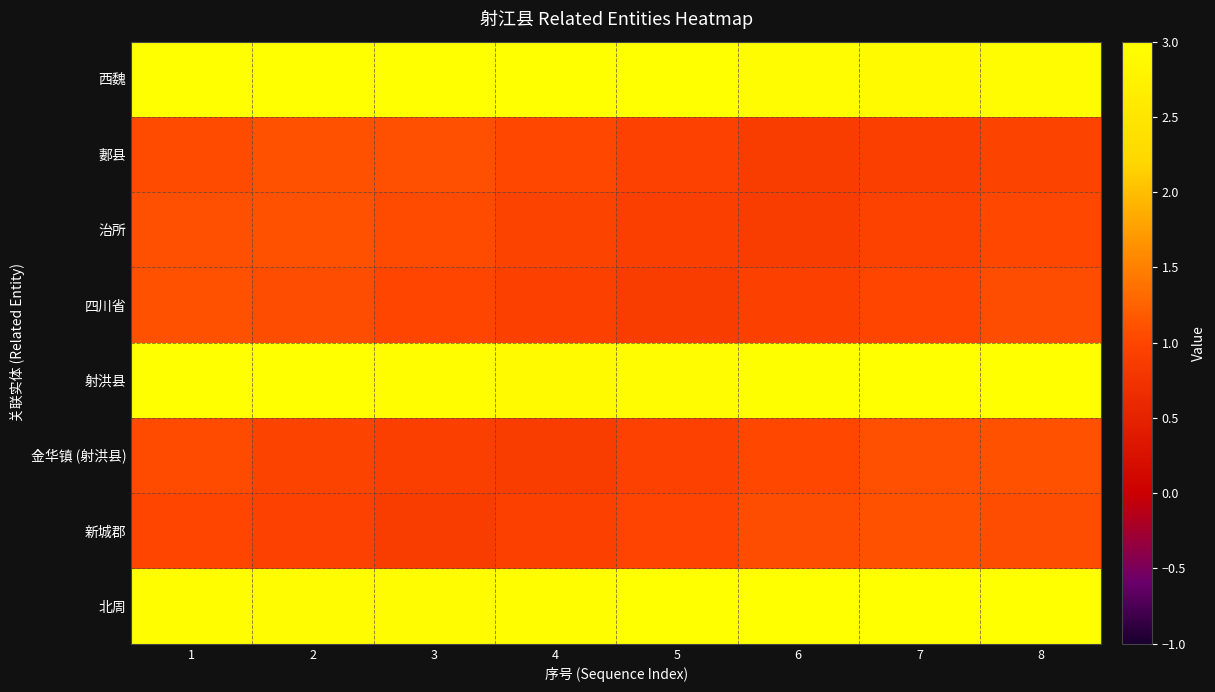

Reading left to right, what are all the values shown in this chart?

西魏: 1=3.0	2=3.1	3=3.1	4=3.1	5=3.0	6=2.9	7=2.9	8=2.9
郪县: 1=1.0	2=1.1	3=1.1	4=1.0	5=0.9	6=0.9	7=0.9	8=1.0
治所: 1=1.1	2=1.1	3=1.1	4=1.0	5=0.9	6=0.9	7=1.0	8=1.0
四川省: 1=1.1	2=1.1	3=1.0	4=0.9	5=0.9	6=0.9	7=1.0	8=1.1
射洪县: 1=3.1	2=3.0	3=3.0	4=2.9	5=2.9	6=3.0	7=3.0	8=3.1
金华镇 (射洪县): 1=1.1	2=1.0	3=0.9	4=0.9	5=0.9	6=1.0	7=1.1	8=1.1
新城郡: 1=1.0	2=0.9	3=0.9	4=0.9	5=1.0	6=1.1	7=1.1	8=1.1
北周: 1=3.0	2=2.9	3=2.9	4=3.0	5=3.0	6=3.1	7=3.1	8=3.0